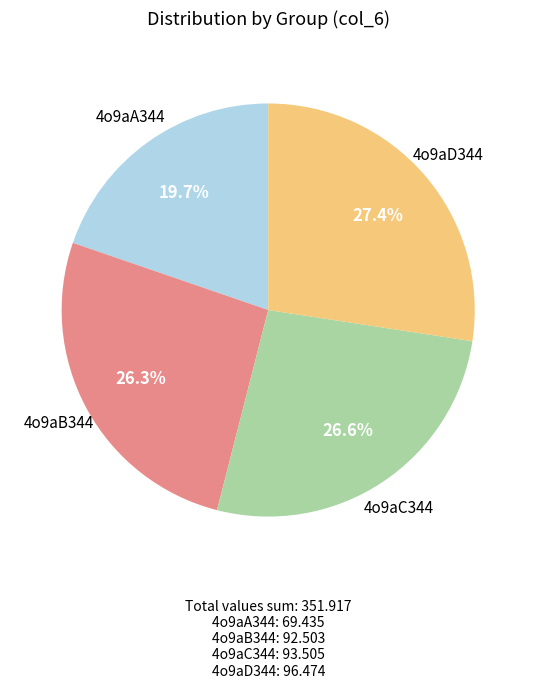

Does any single category account for the majority?

No